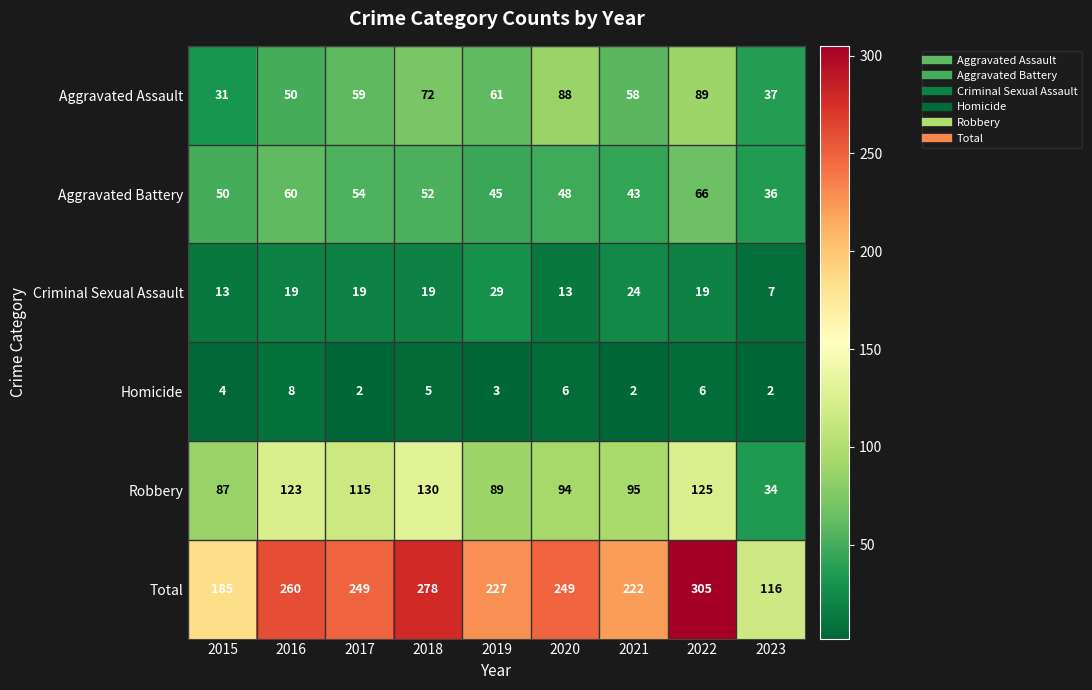

At which category is the sum across all series the highest?

2022